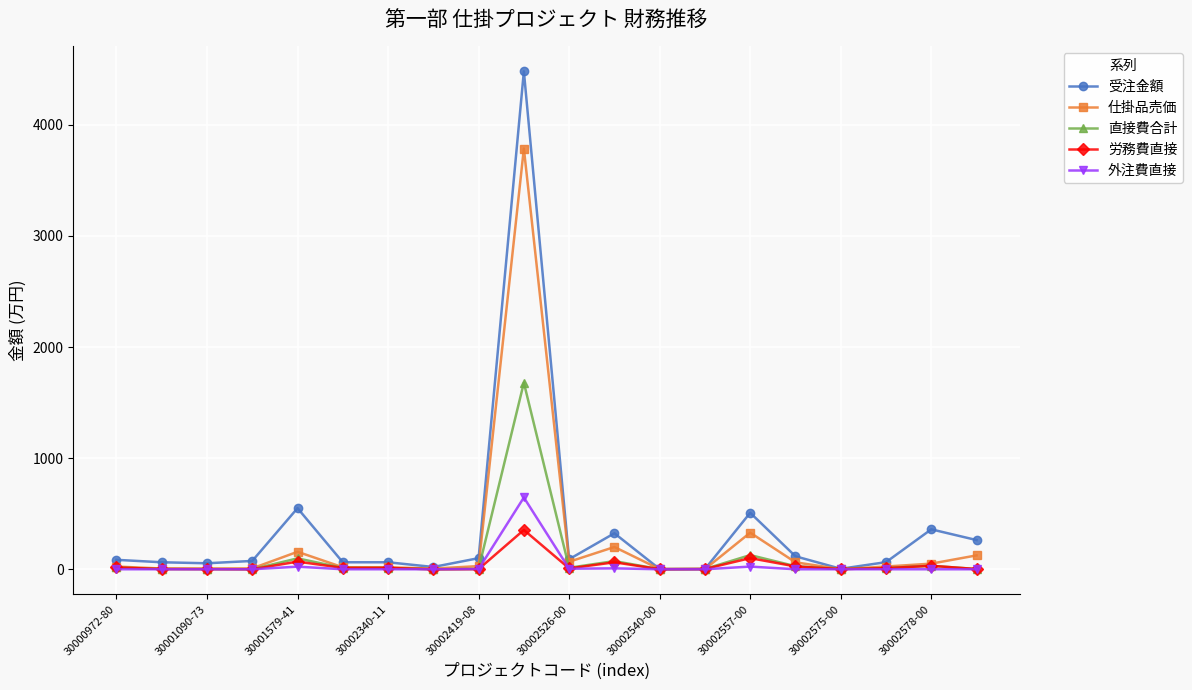

True or false: 労務費直接 has more than 1 points higher than both neighbors.

True